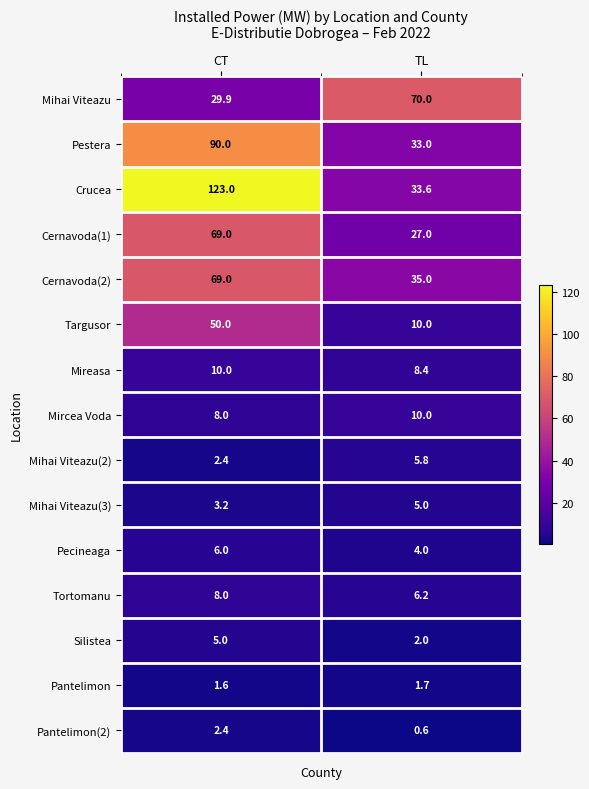

What is the maximum value shown in the chart?

123.0